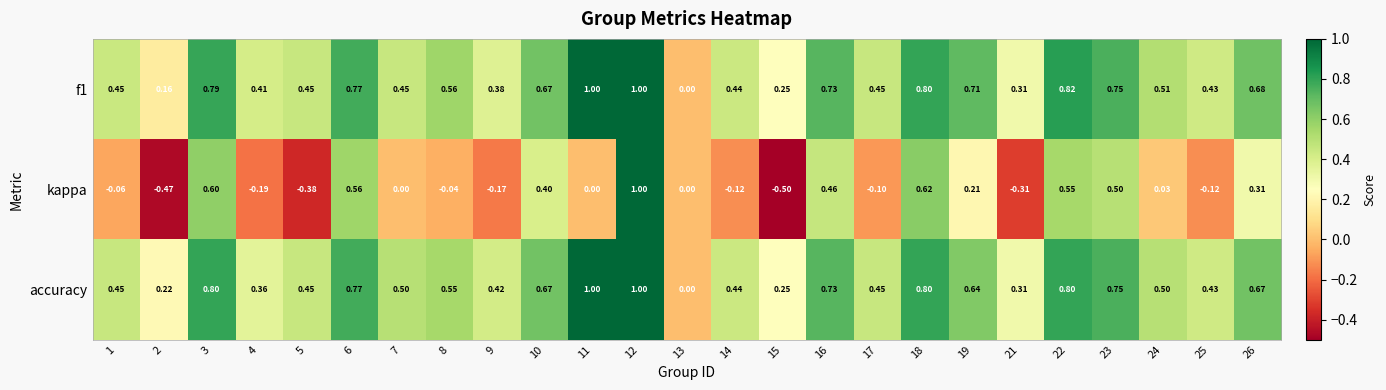

Is the value of kappa at 8 greater than the value of accuracy at 17?

No